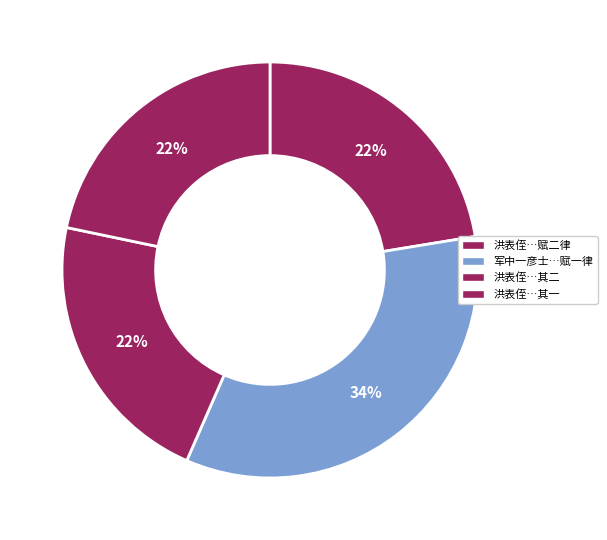

Rank the categories by value from highest to lowest.

军中一彦士少好读书喜谈论文章工拙尤笃意诗学求指南于仆为赋一律以赠之, 洪表侄与余别三年矣，旅馆相逢，喜生意外，爰赋二律以赠之, 洪表侄与余别三年矣，旅馆相逢，喜生意外，爰赋二律以赠之 其二, 洪表侄与余别三年矣，旅馆相逢，喜生意外，爰赋二律以赠之 其一